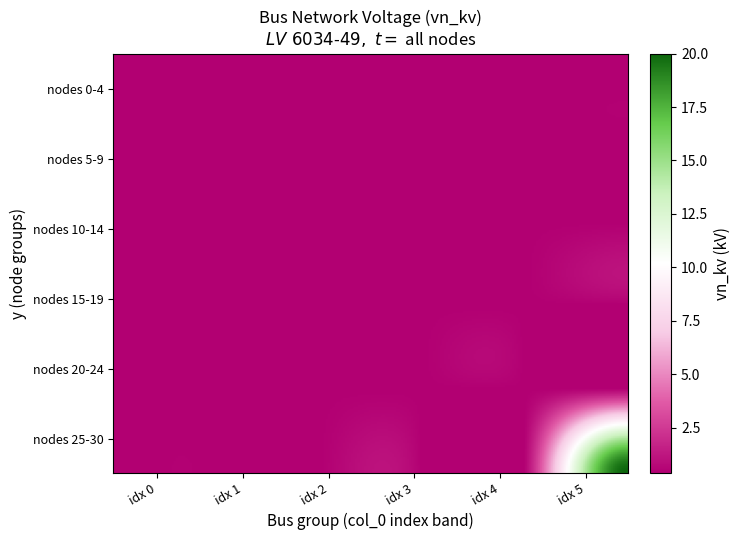

What is the smallest value displayed?

0.4